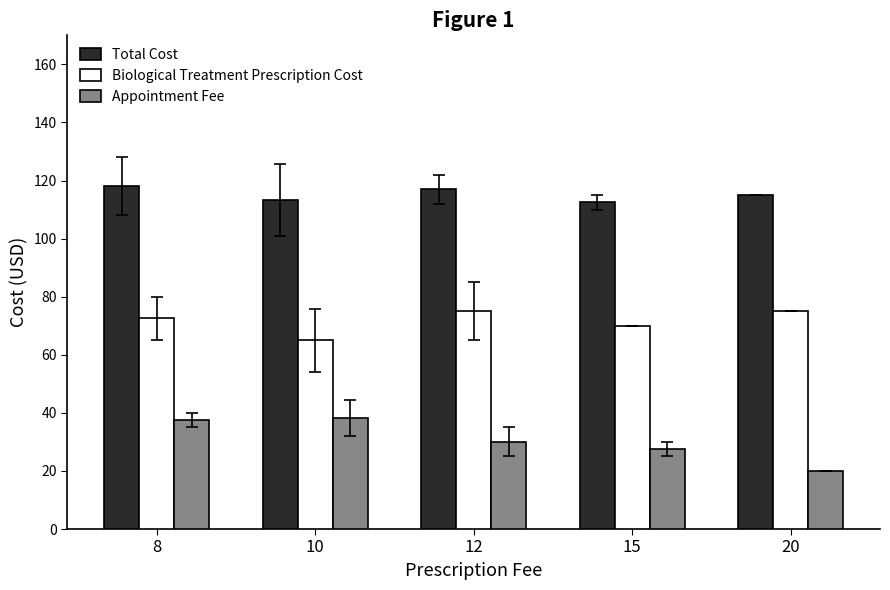

What is the minimum value for Appointment Fee?

20.0